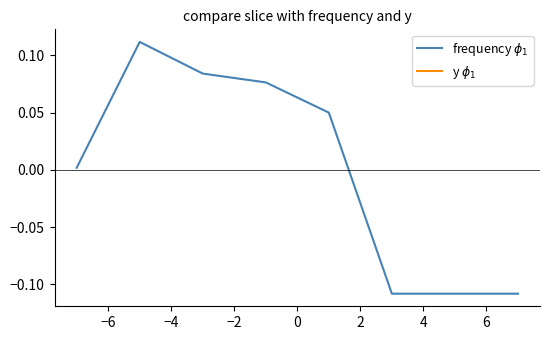

True or false: y $\phi_1$ and frequency $\phi_1$ intersect in this chart.

False